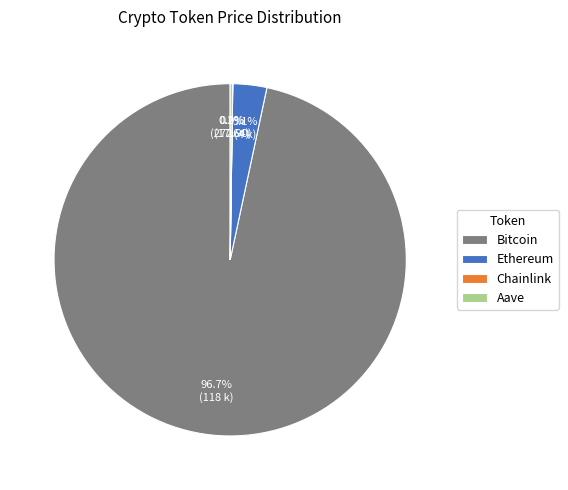

Is it true that Bitcoin is 97% of the pie?

True